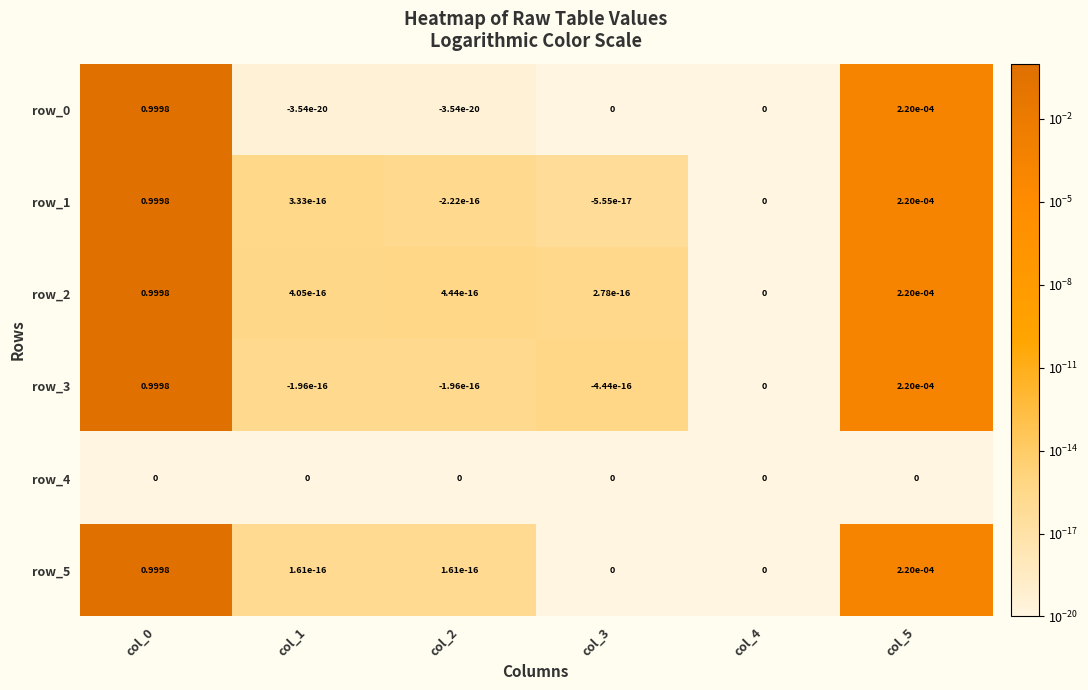

What is the sum of all row_5 values?

1.0